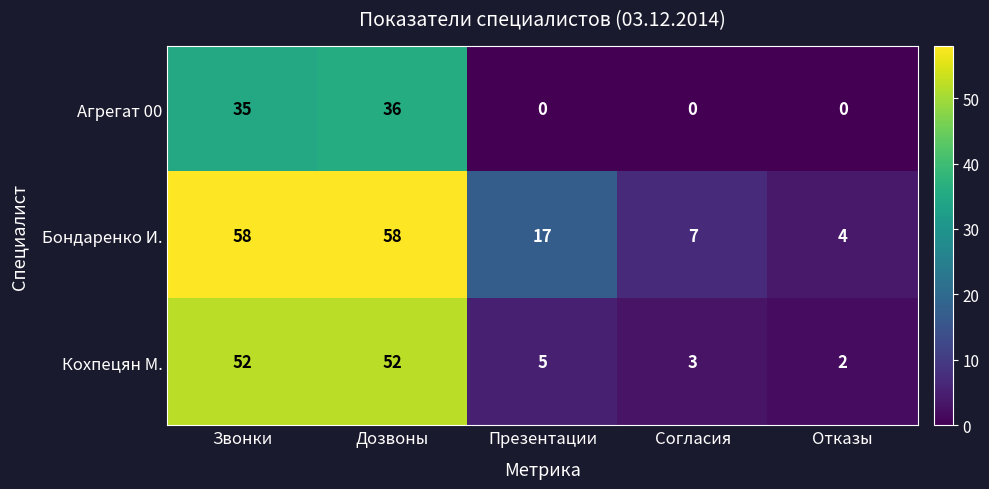

Reading left to right, list all the values displayed in this chart.

Агрегат 00: 35	36	0	0	0
Бондаренко И.: 58	58	17	7	4
Кохпецян М.: 52	52	5	3	2